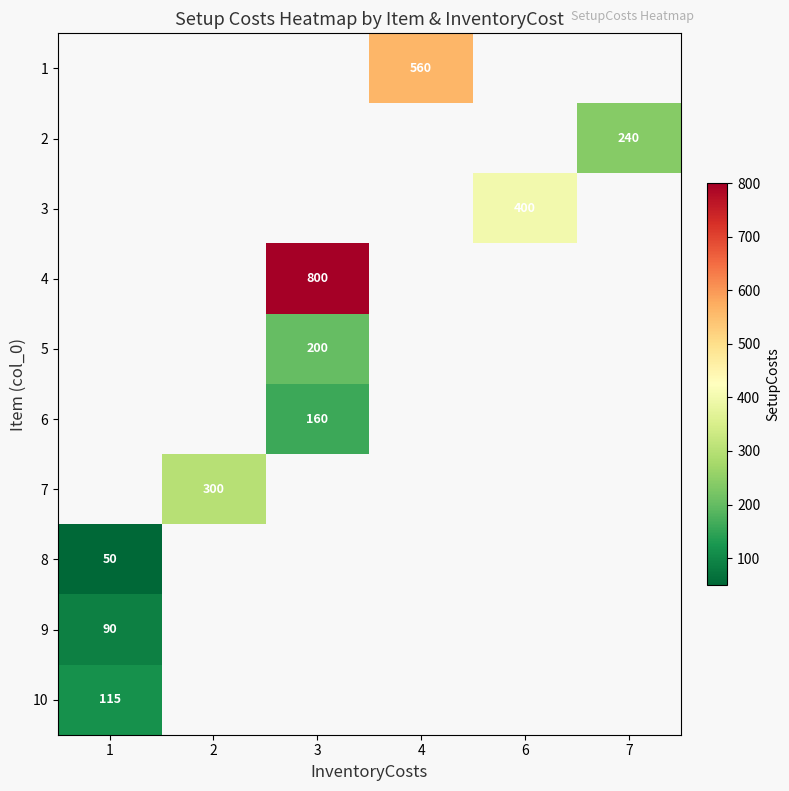

Is it true that 3 equals 233 at 6?

False